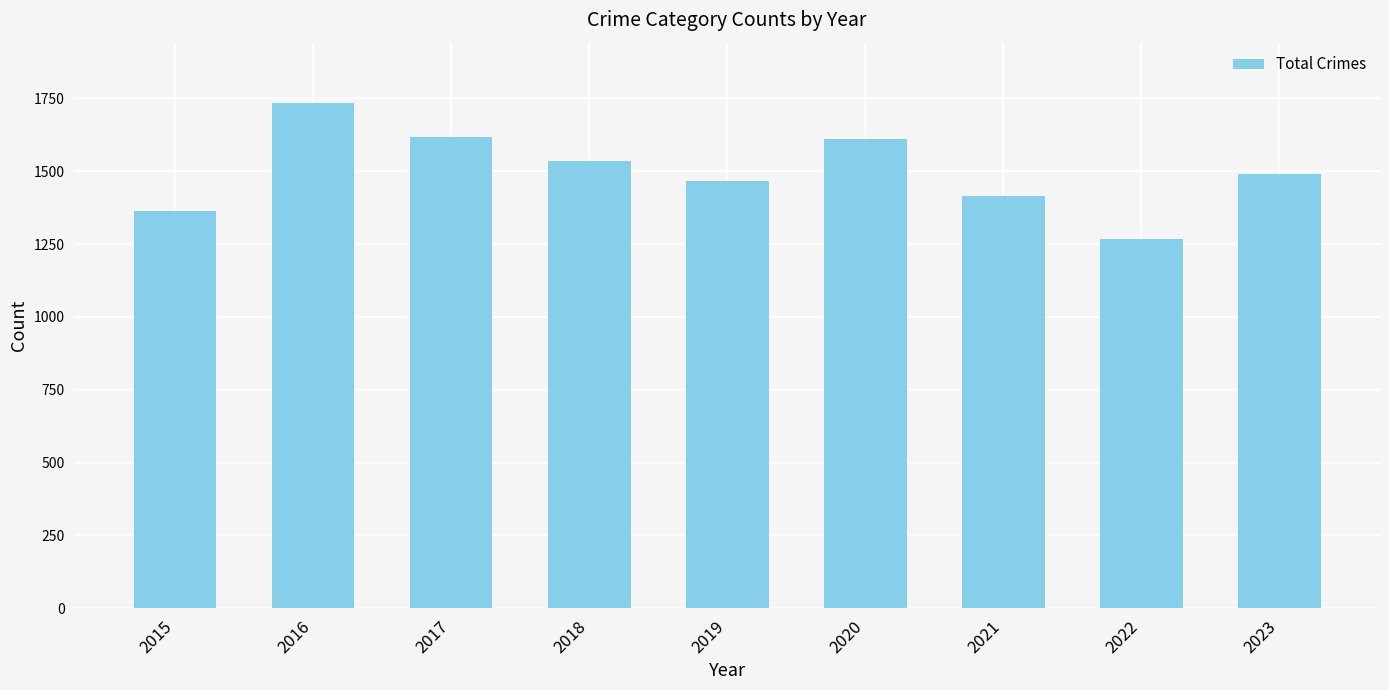

What is the maximum value shown in the chart?

1733